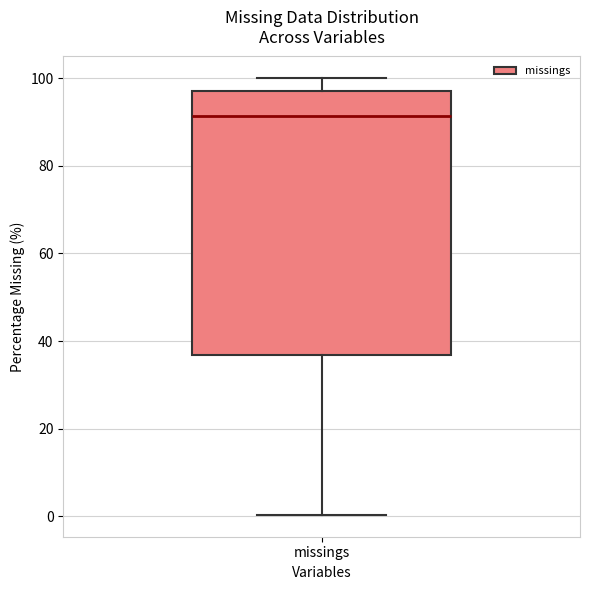

Where does the upper whisker of the box for missings end on the y-axis? The values are not printed on the chart, so give them approximately, as read against the axis.

100